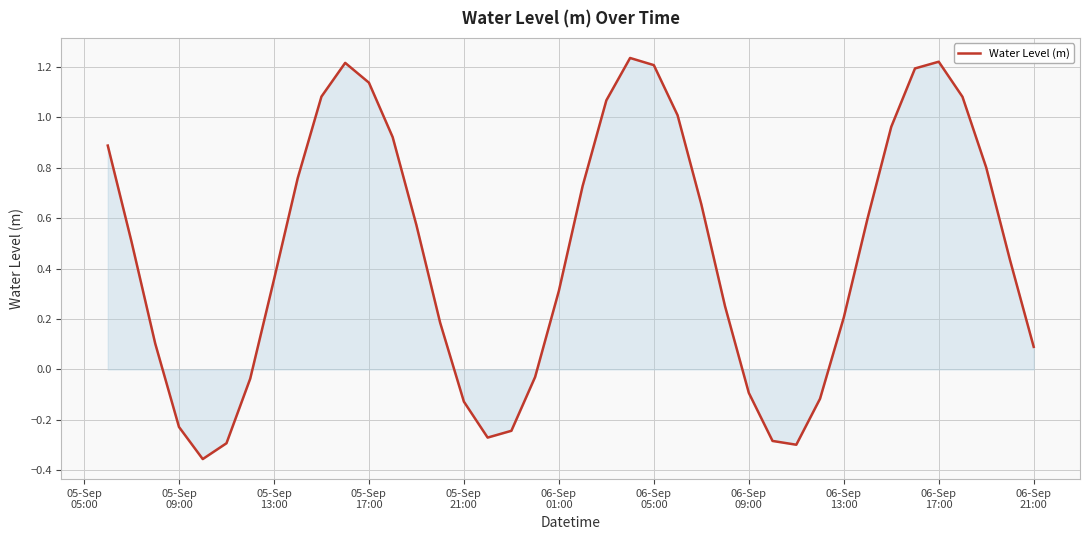

What is the difference between the maximum and minimum values?

1.6